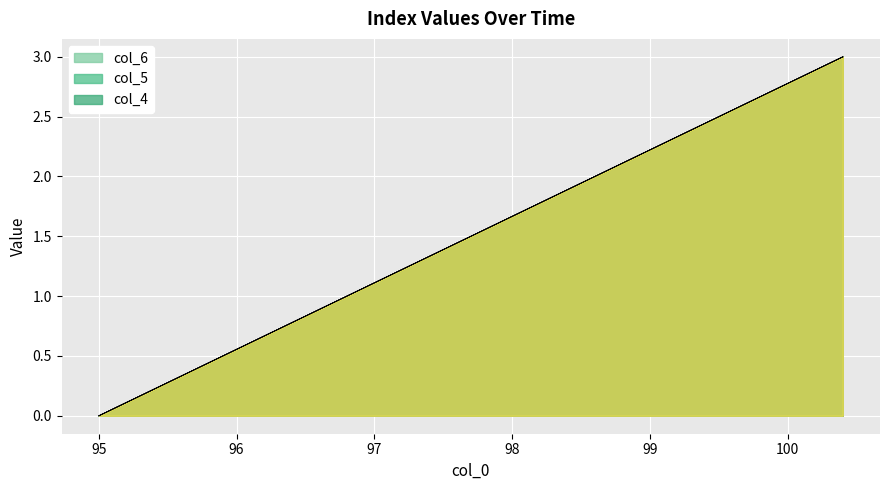

True or false: col_3 has more than 0 points higher than both neighbors.

False